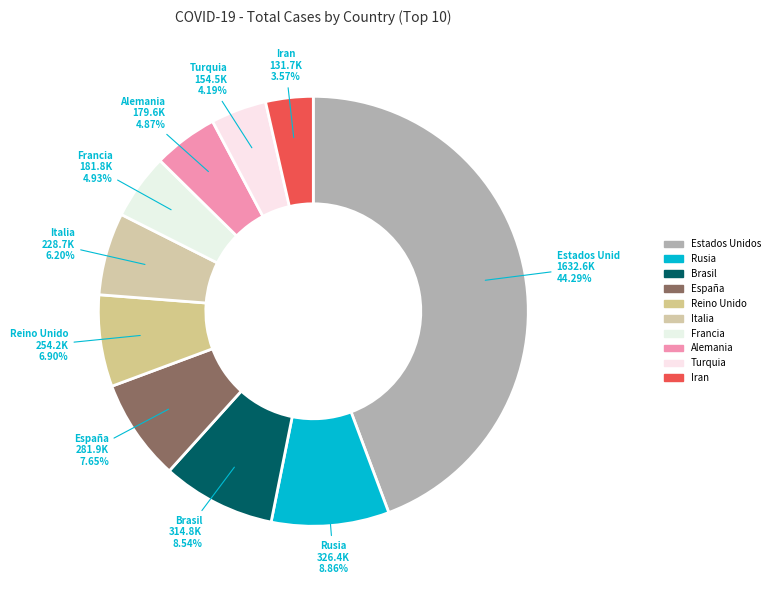

True or false: Italia accounts for 1% of the total.

False